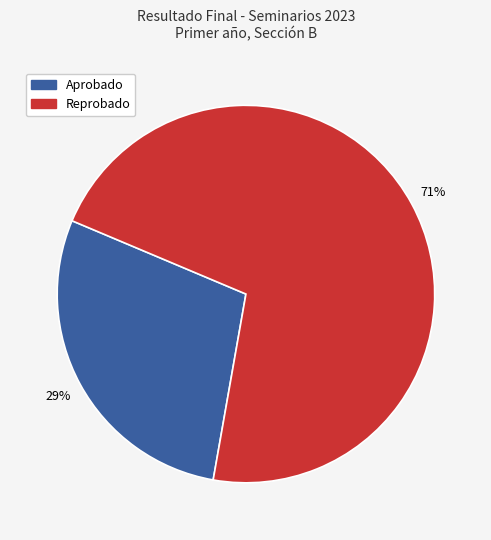

What is the smallest slice in the pie chart?

Aprobado